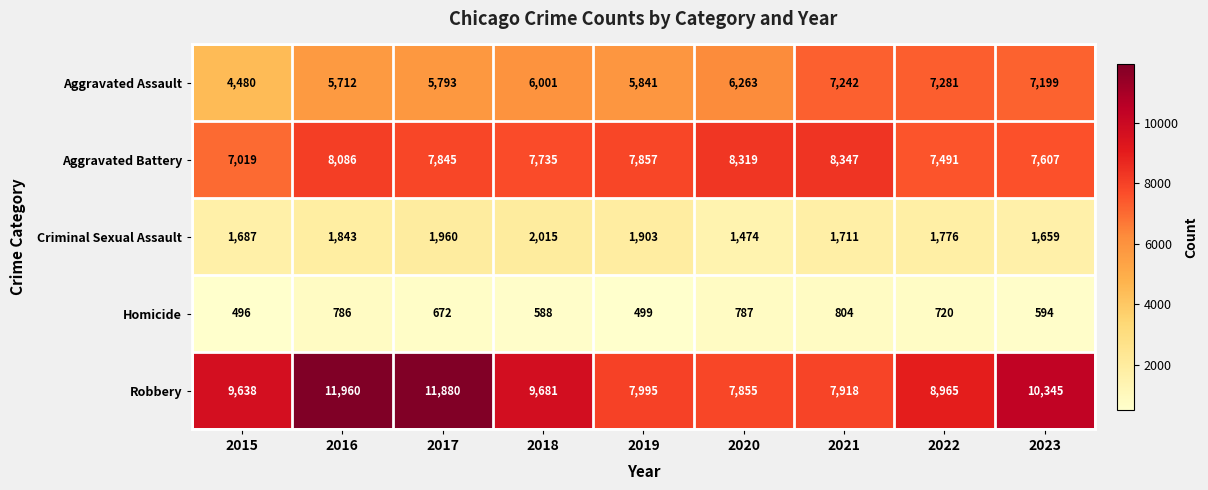

What is the difference between the highest and lowest values at 2021?

7543